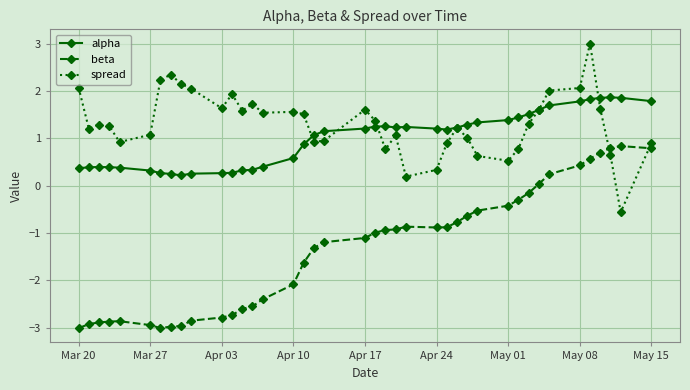

True or false: spread has more than 0 interior local peaks.

True